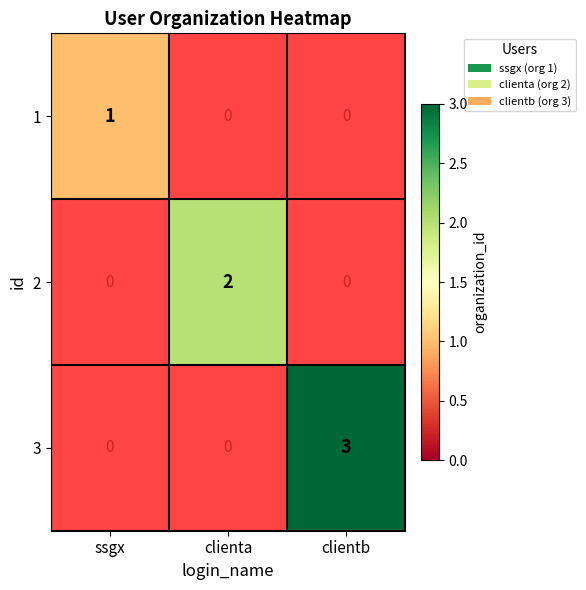

At which category does the chart reach its peak across all series?

clientb